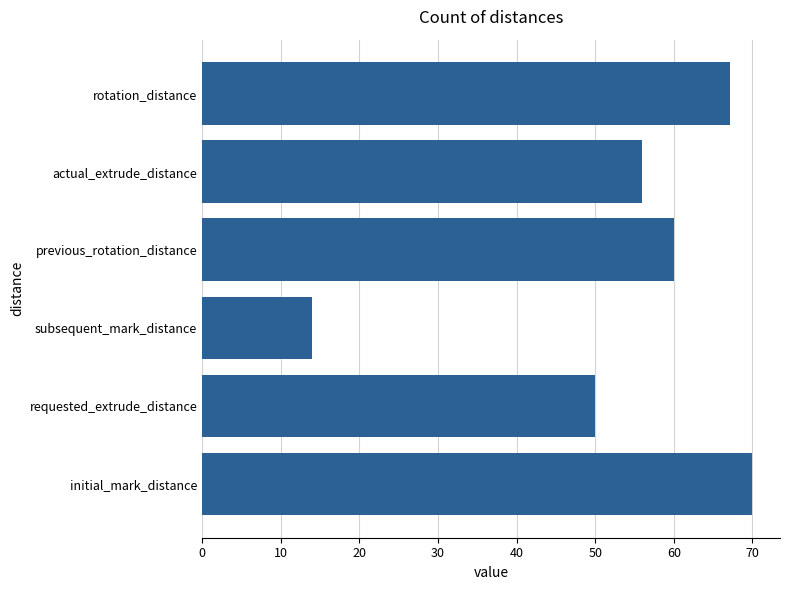

The chart shows a value of 14.0 at subsequent_mark_distance. True or false?

True